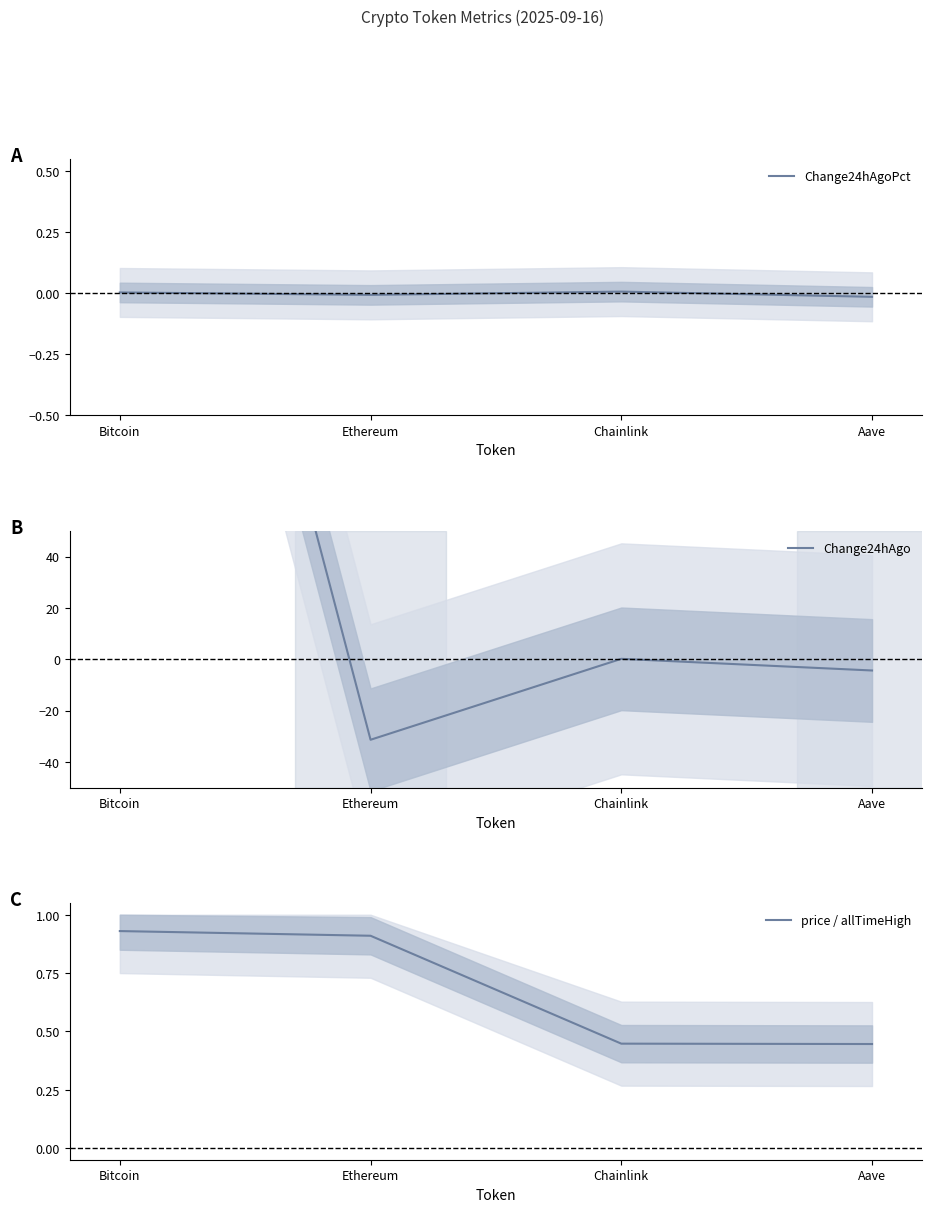

Does the chart display data point markers on the line(s)?

No